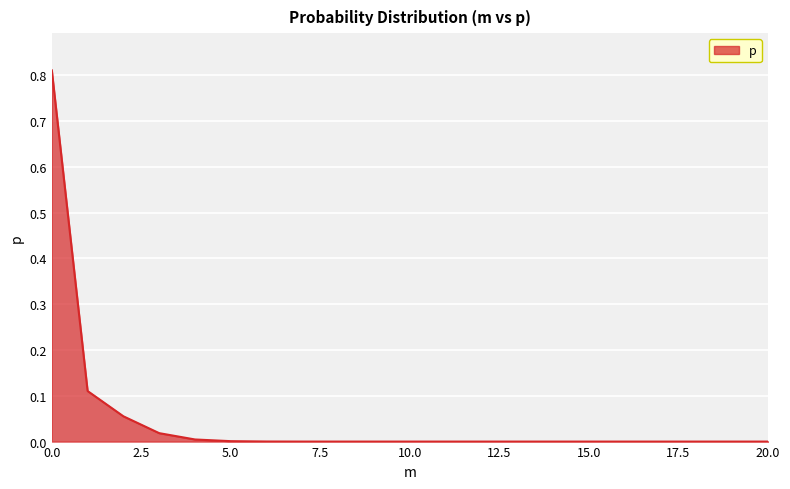

Is this an area chart (filled region under the line)?

Yes